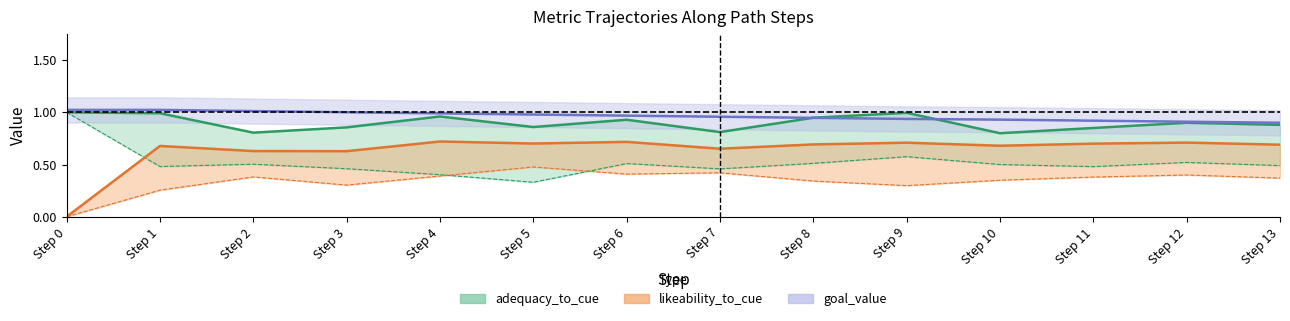

Is this an area chart (filled region under the line)?

No